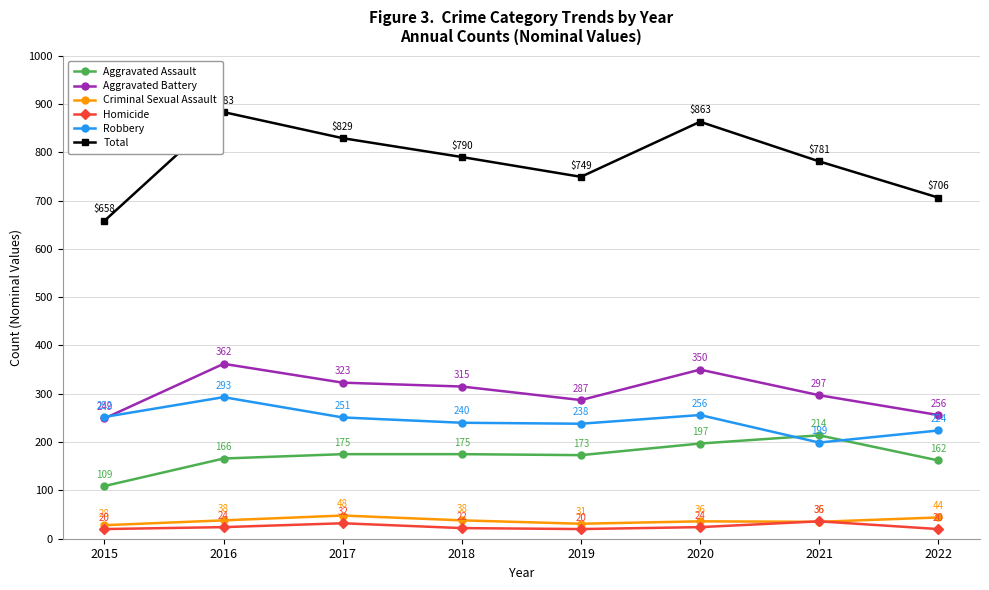

True or false: Robbery and Criminal Sexual Assault cross at least once.

False